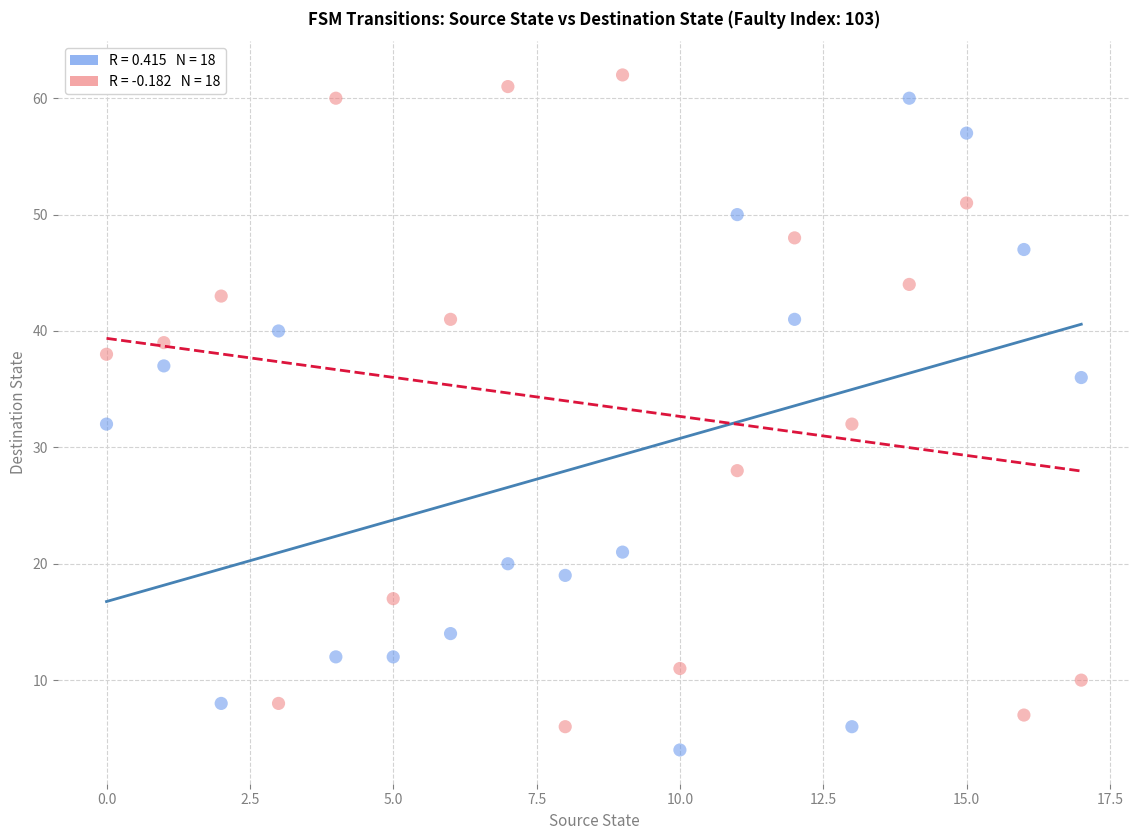

Across all data points, what is the range of Y values (max minus min)?

58